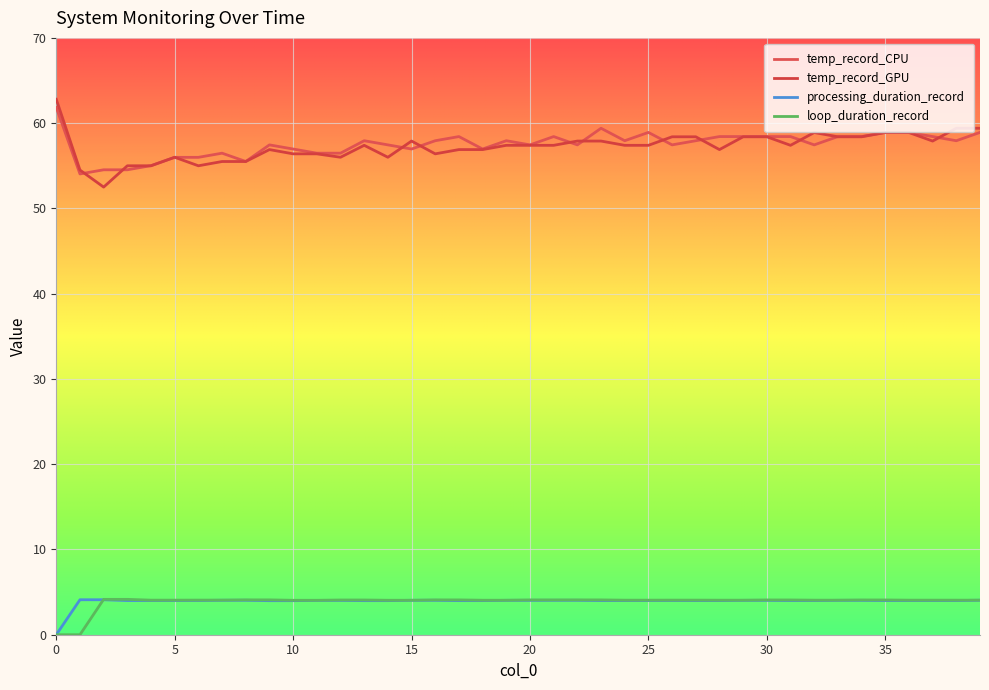

True or false: temp_record_GPU and loop_duration_record intersect in this chart.

False